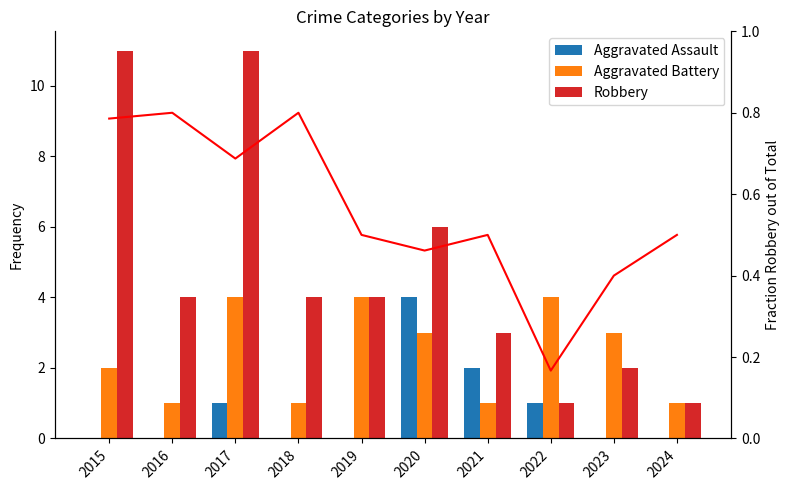

Is the value of Fraction Robbery of Total at 2024 greater than the value of Aggravated Battery at 2016?

No